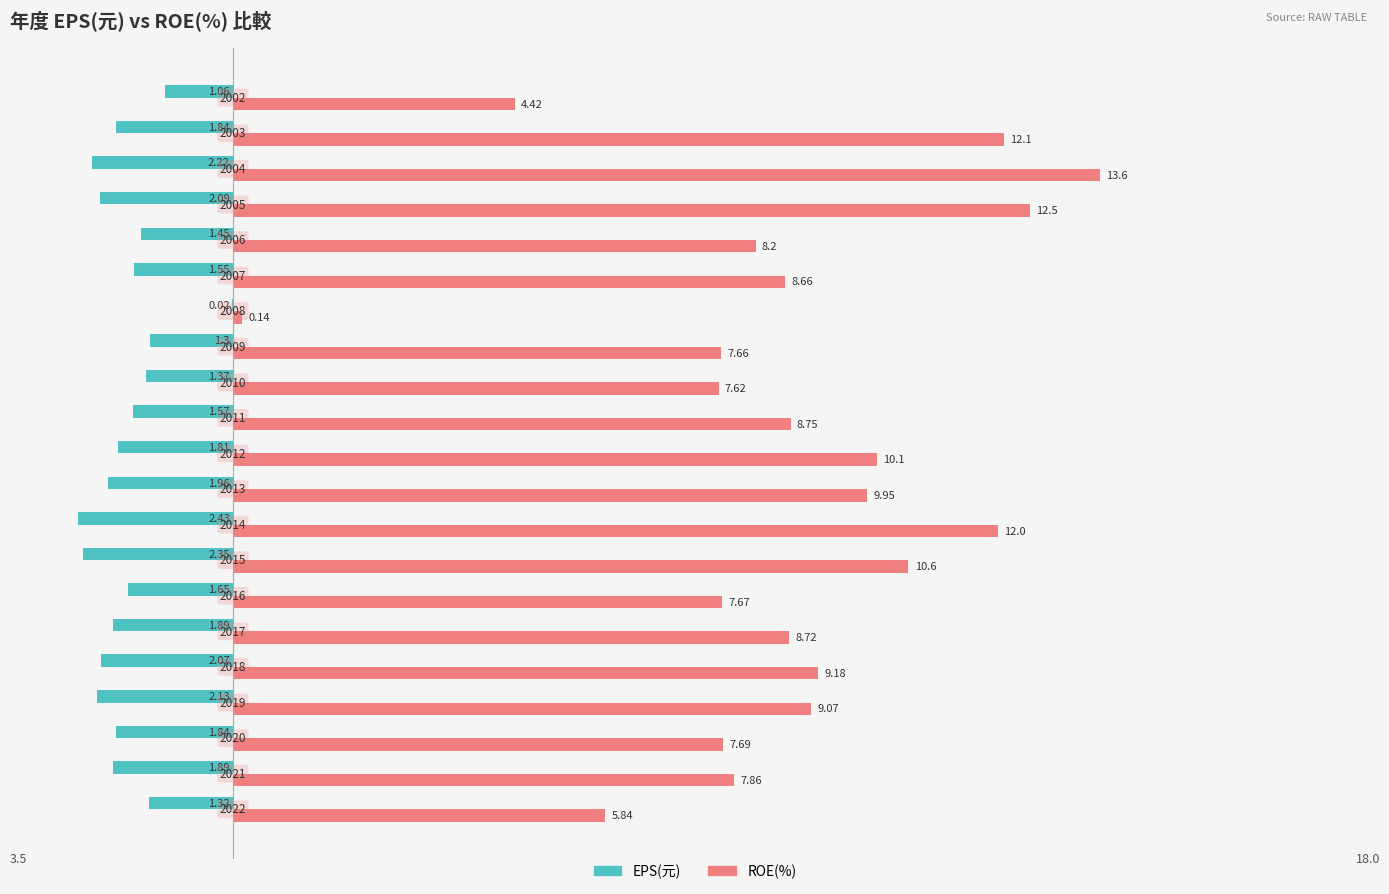

What are all the series names shown in the legend?

EPS(元), ROE(%)